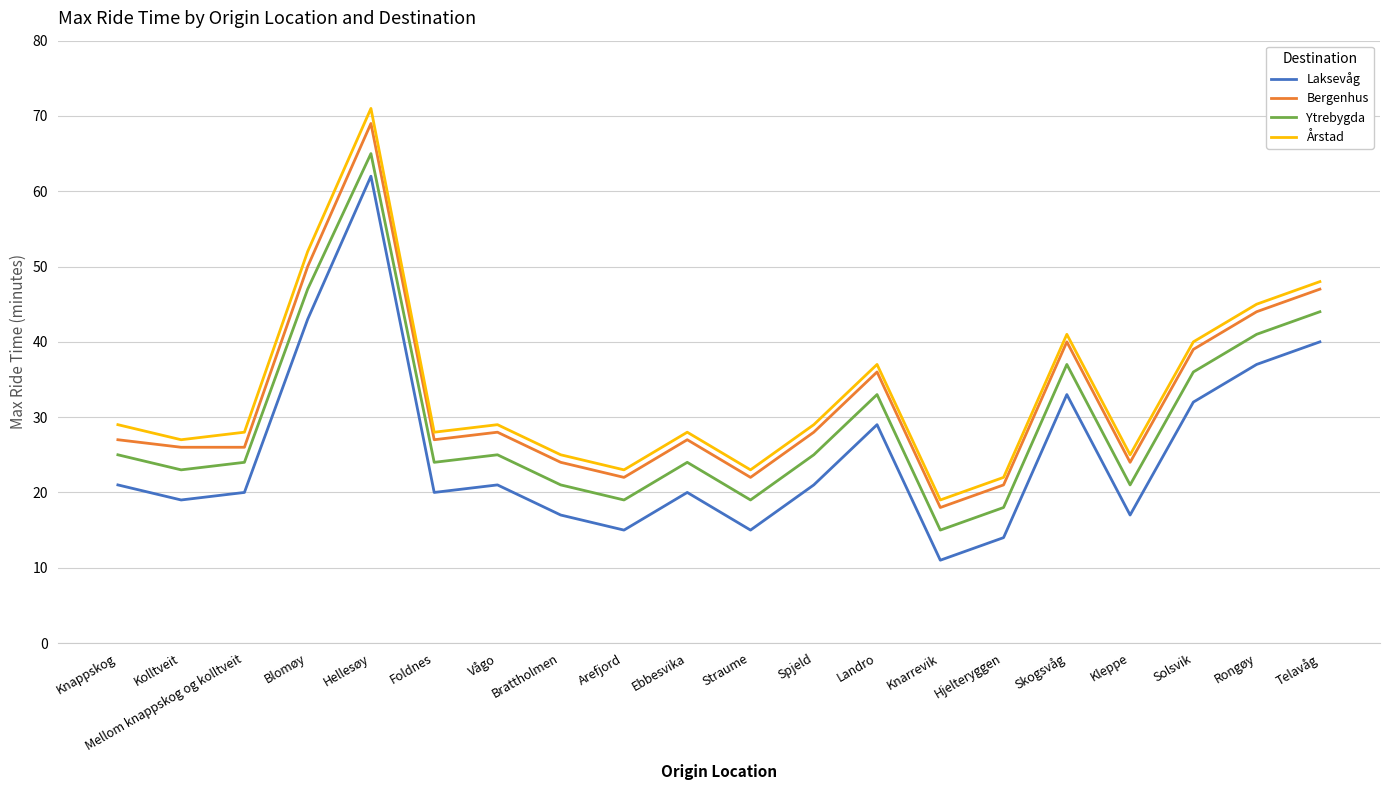

What is the difference between the maximum and minimum values in the Bergenhus series?

51